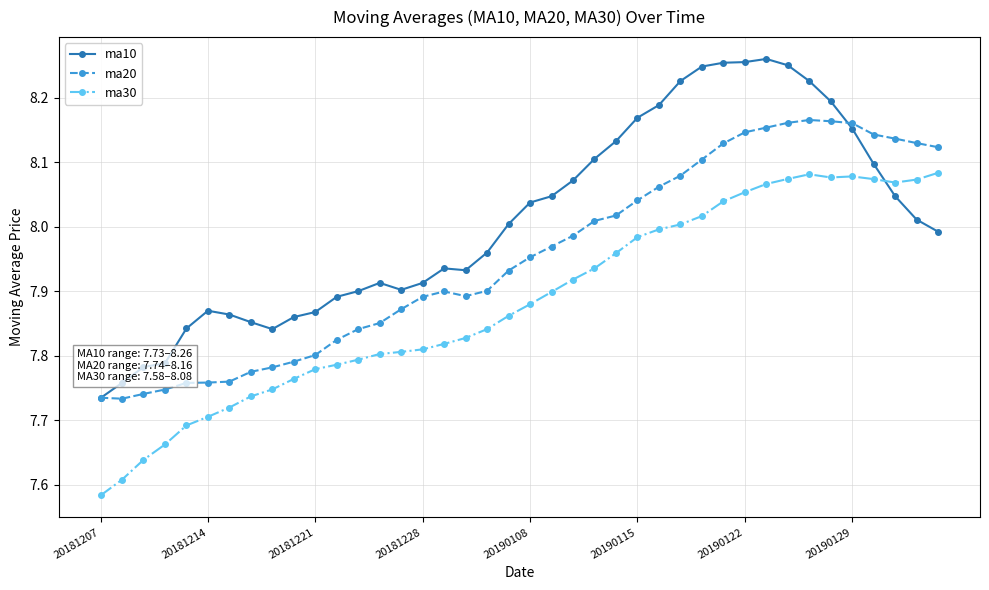

Which series has the largest total across all categories?

ma10